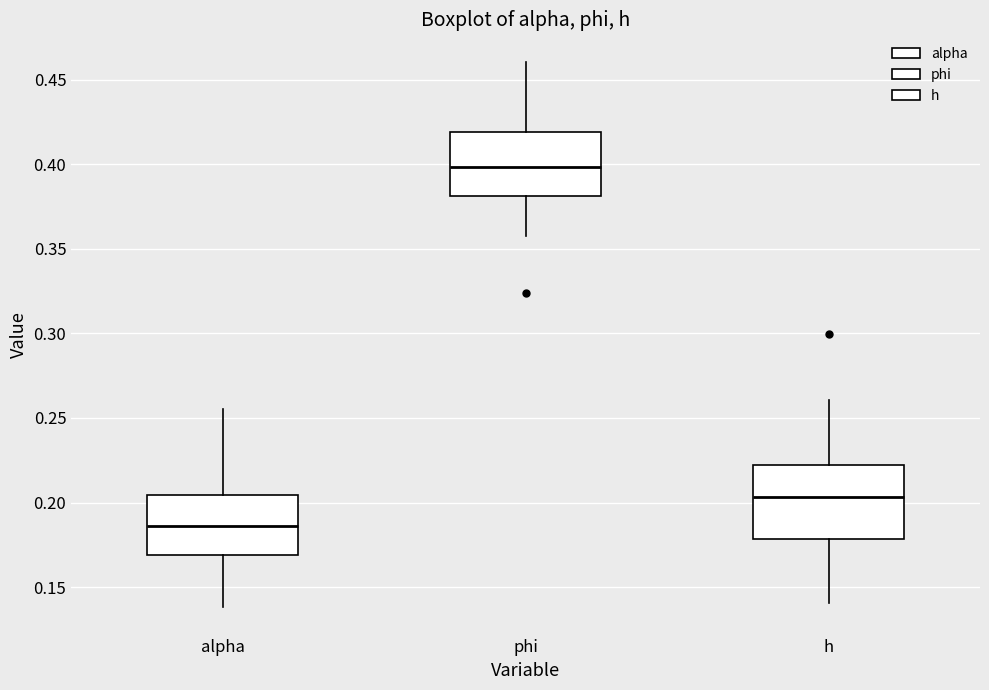

Which box's median line is the lowest?

alpha